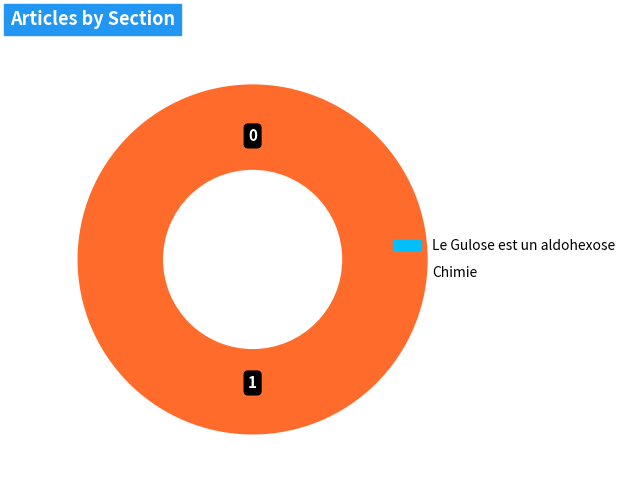

To the nearest percent, what is the difference between the largest and smallest slice percentages?

100%